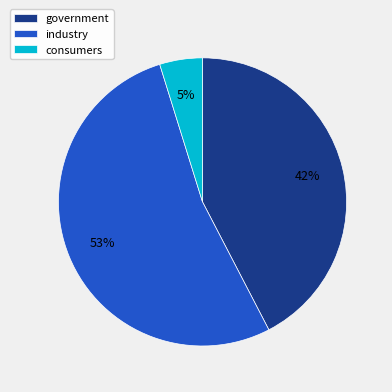

How many segments does this pie chart have?

3